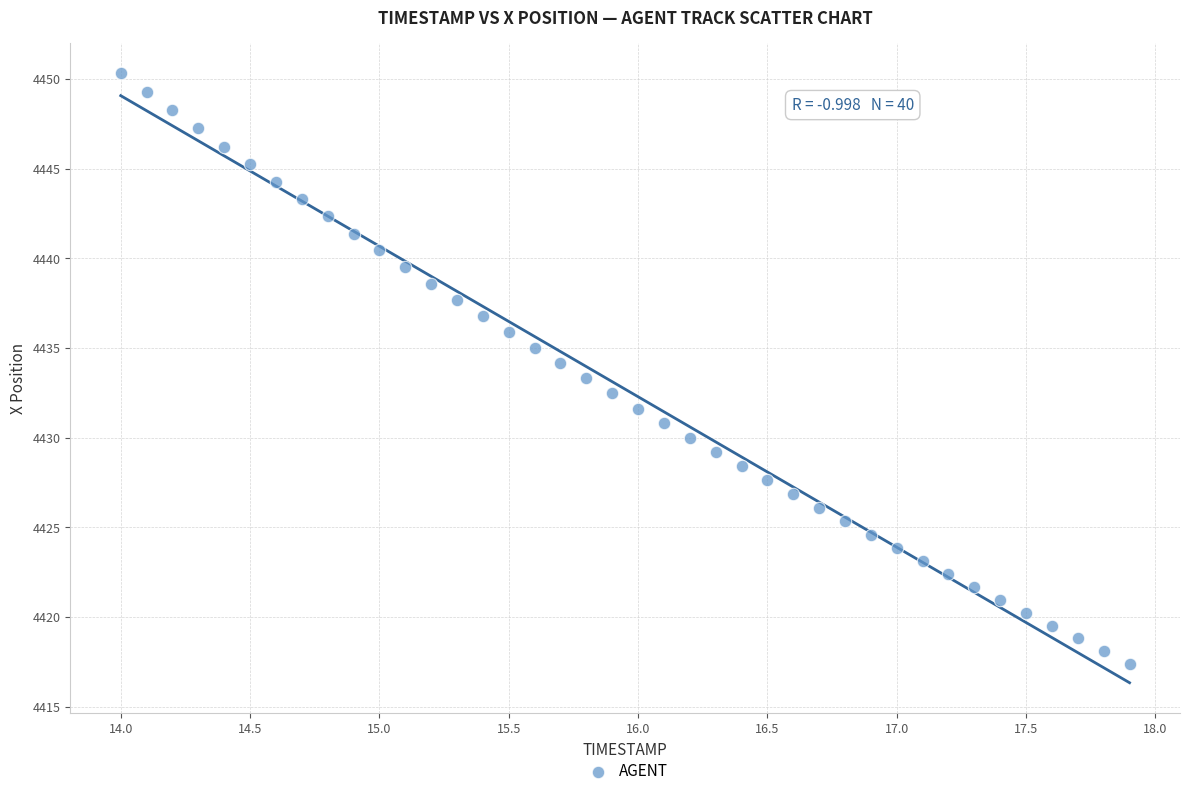

What is the range of X values (max minus min)?

3.9